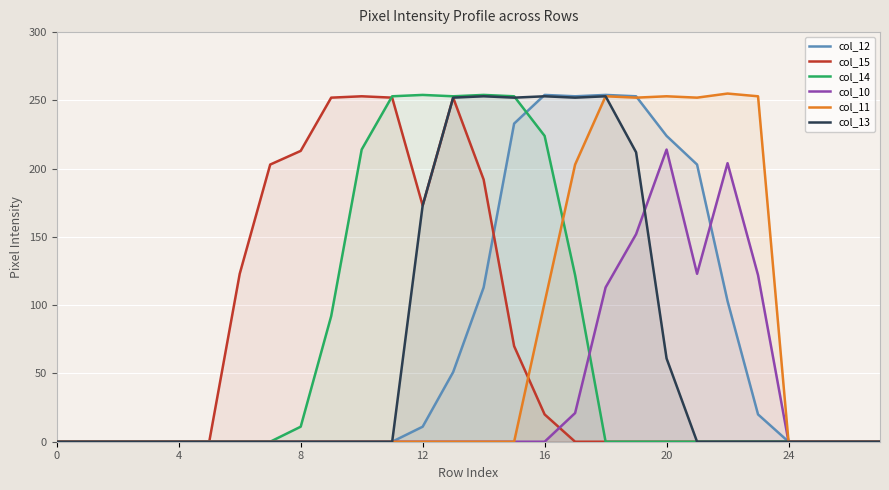

Is it true that col_15 equals 213 at 8?

True